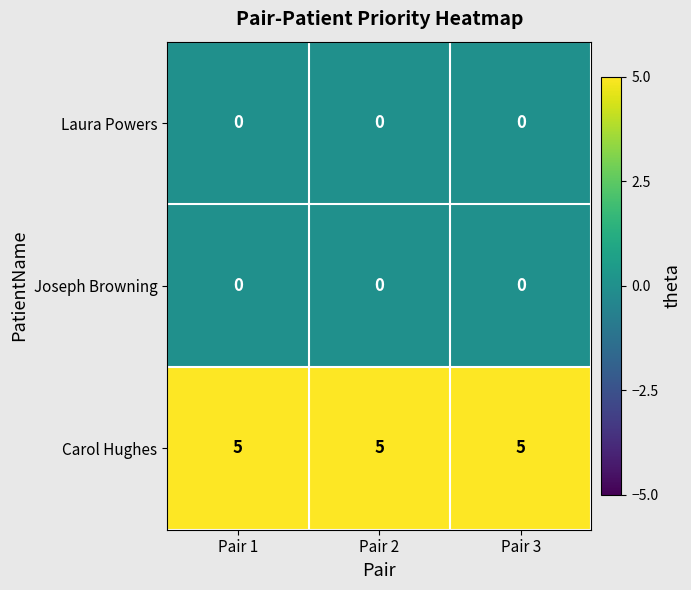

What is the average value of the Carol Hughes series?

5